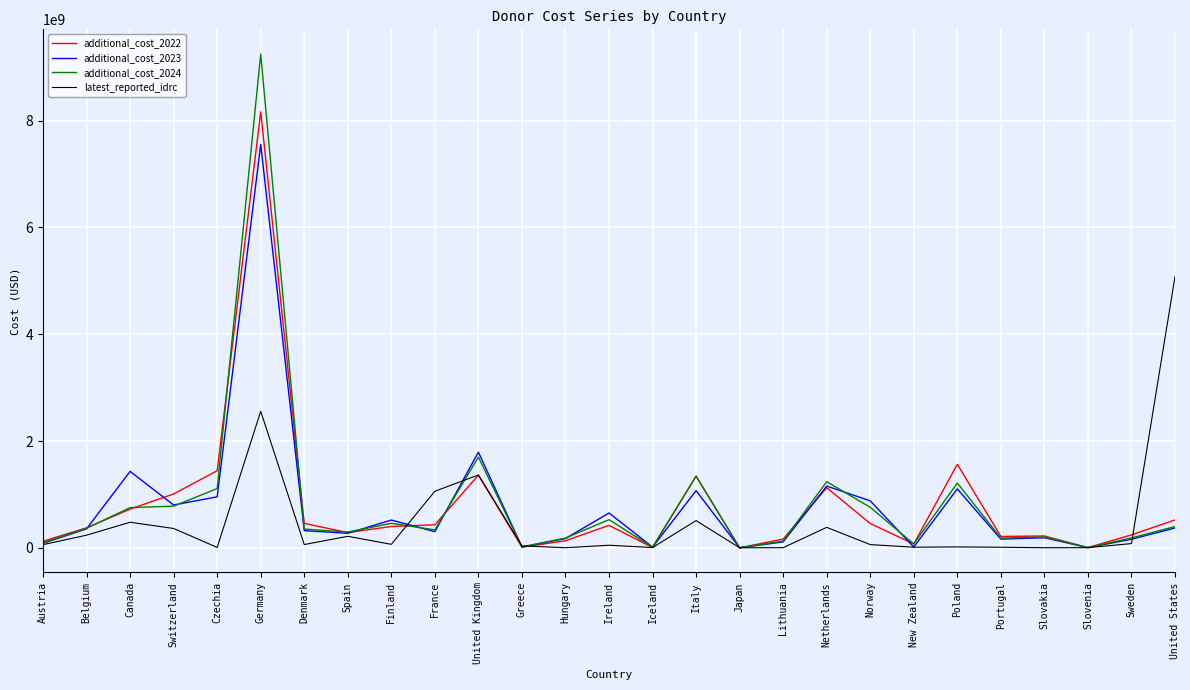

Which series has the widest spread of values?

additional_cost_2024